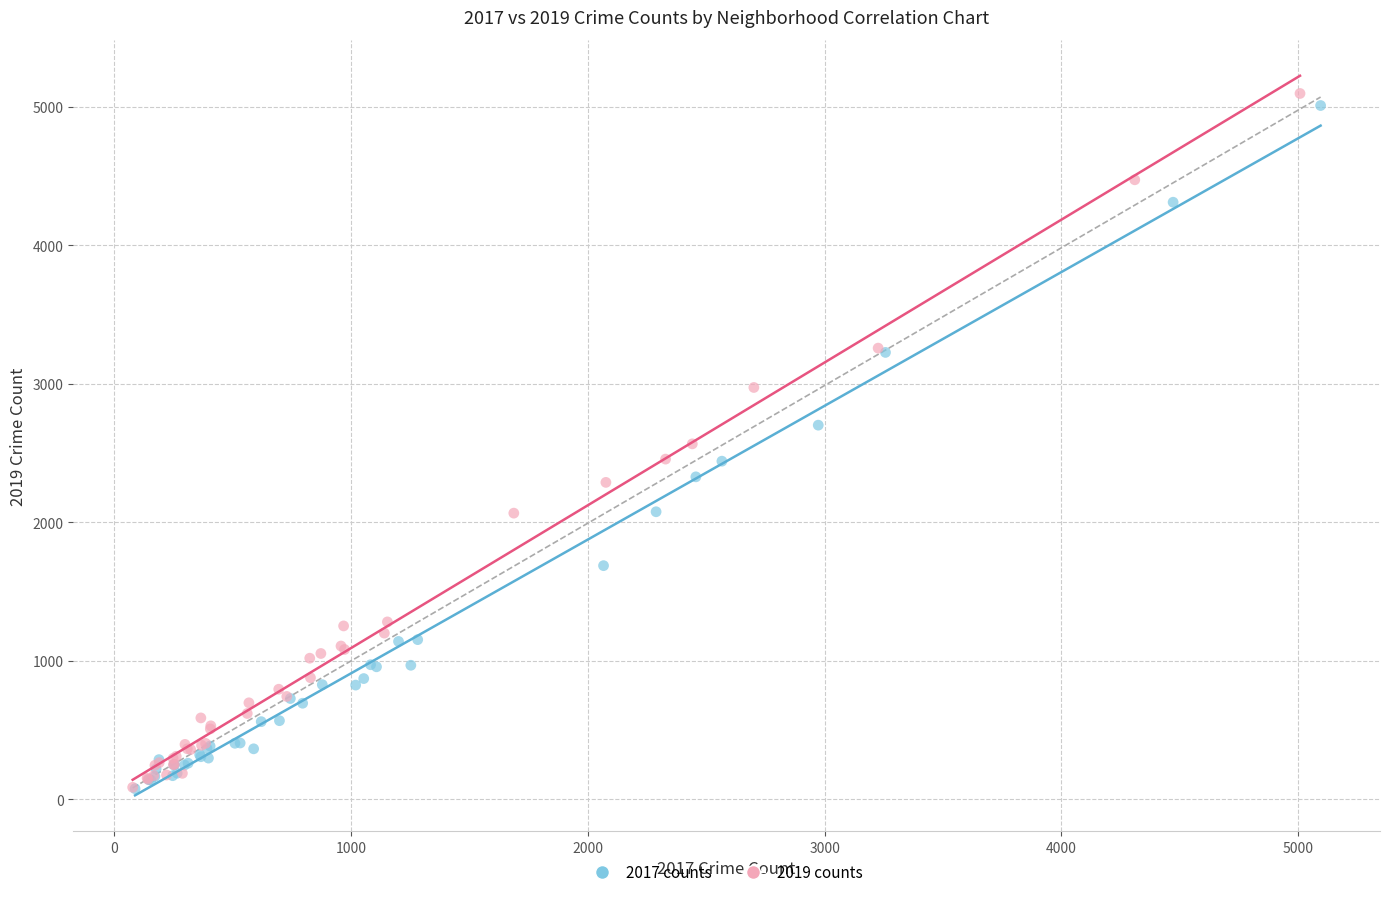

Which series has the widest spread of Y values?

2019 counts